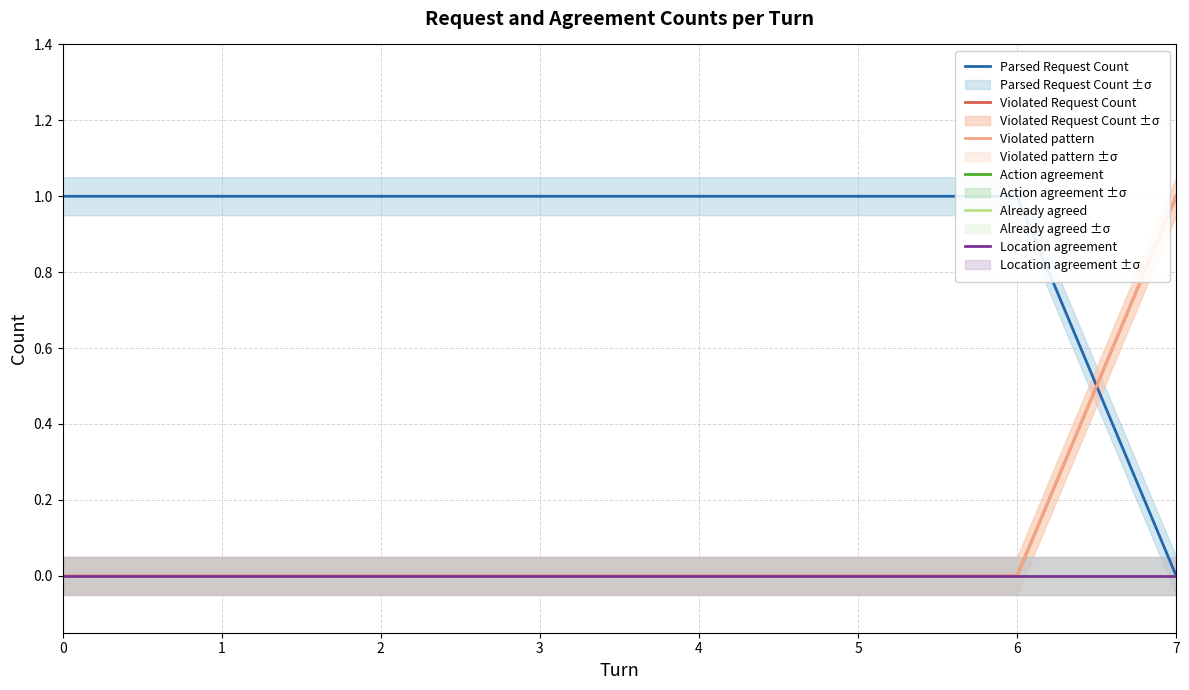

Which series has the largest total across all categories?

Parsed Request Count